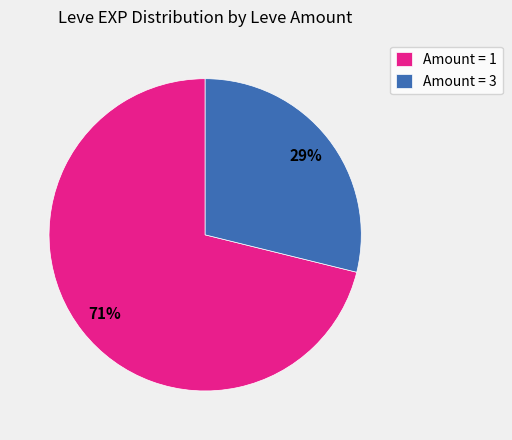

What percentage is the Amount = 3 slice, to the nearest percent?

29%